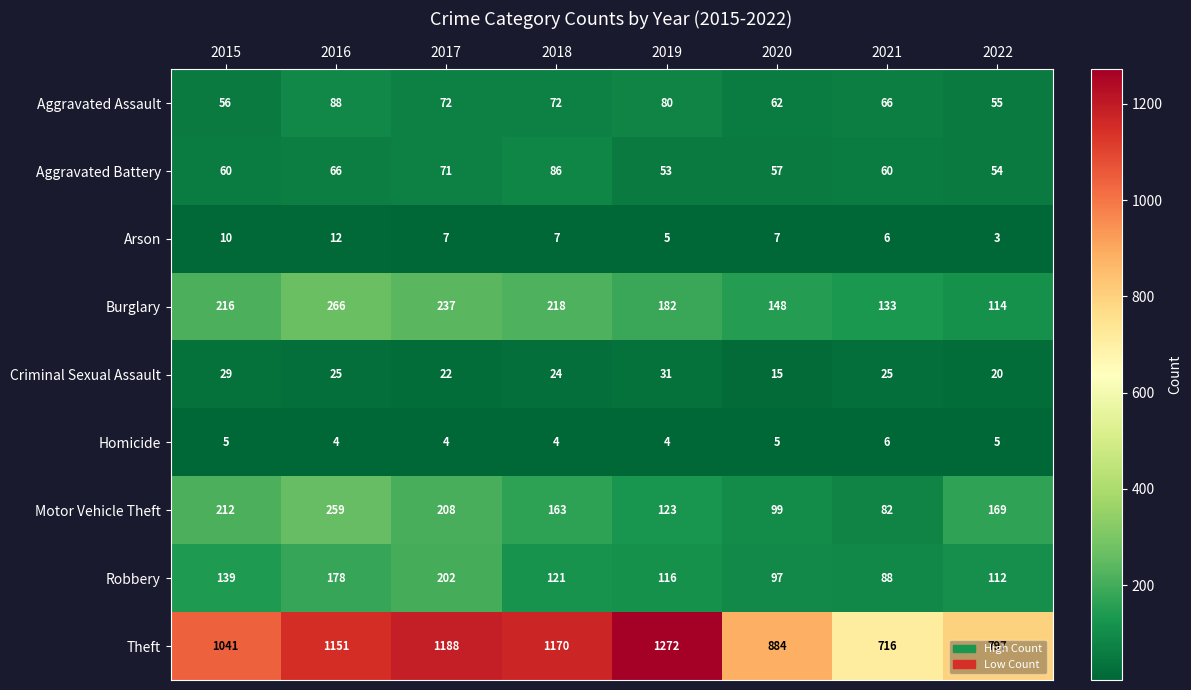

Count the number of data series in this chart.

9